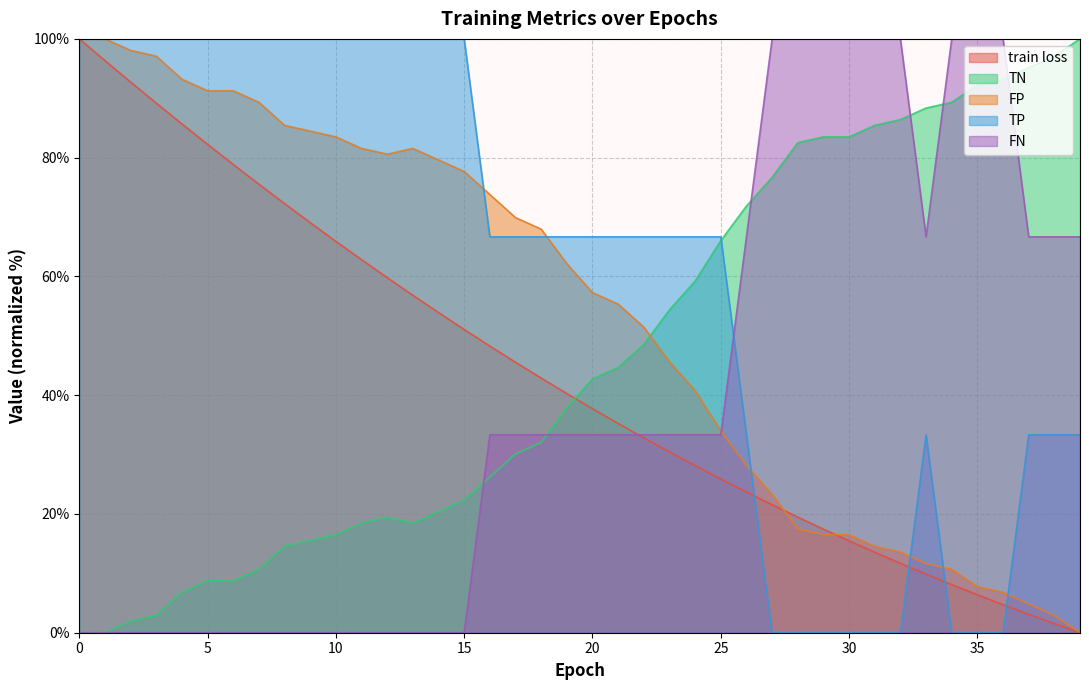

Between 33 and 38, which series saw the biggest shift?

TN